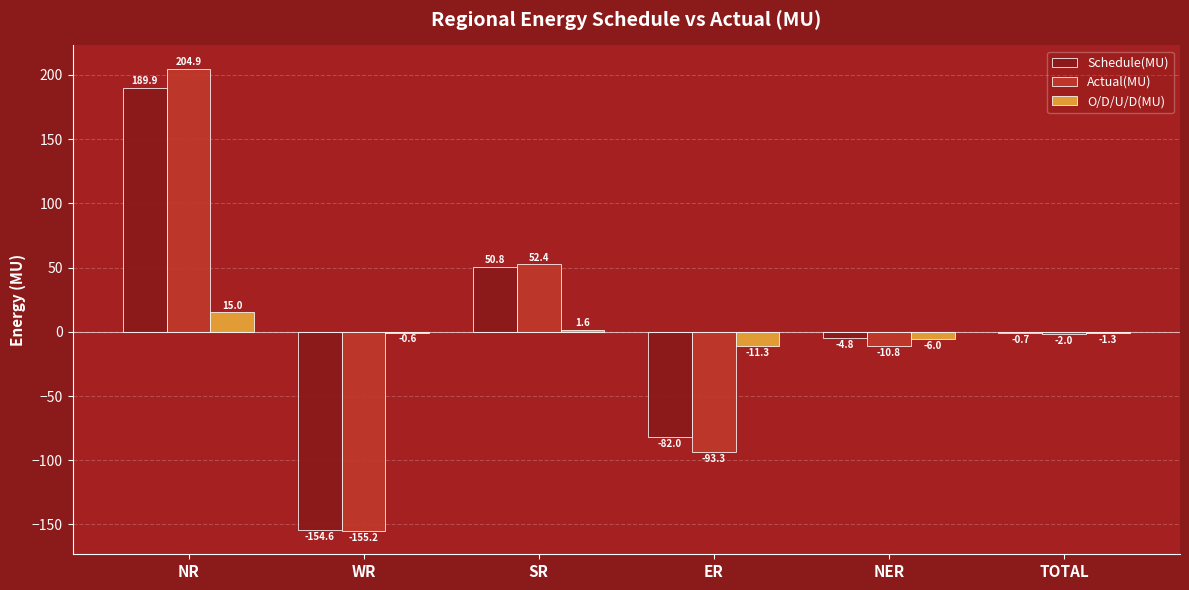

Between NR and ER, which series saw the biggest shift?

Actual(MU)